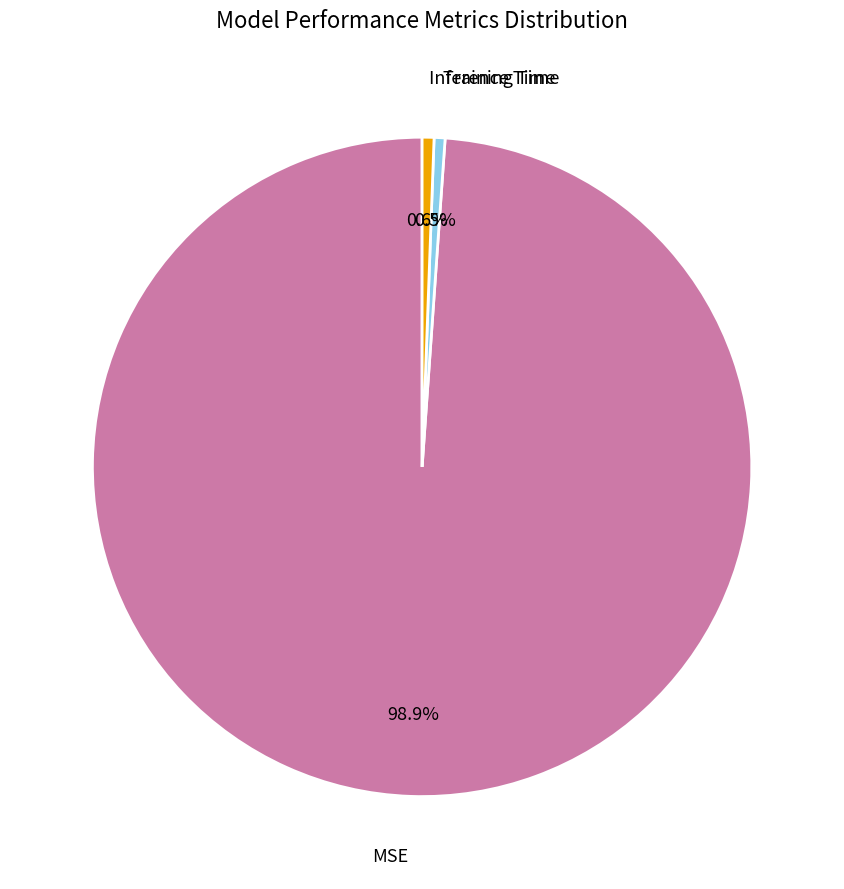

Is there a majority slice in this chart?

Yes